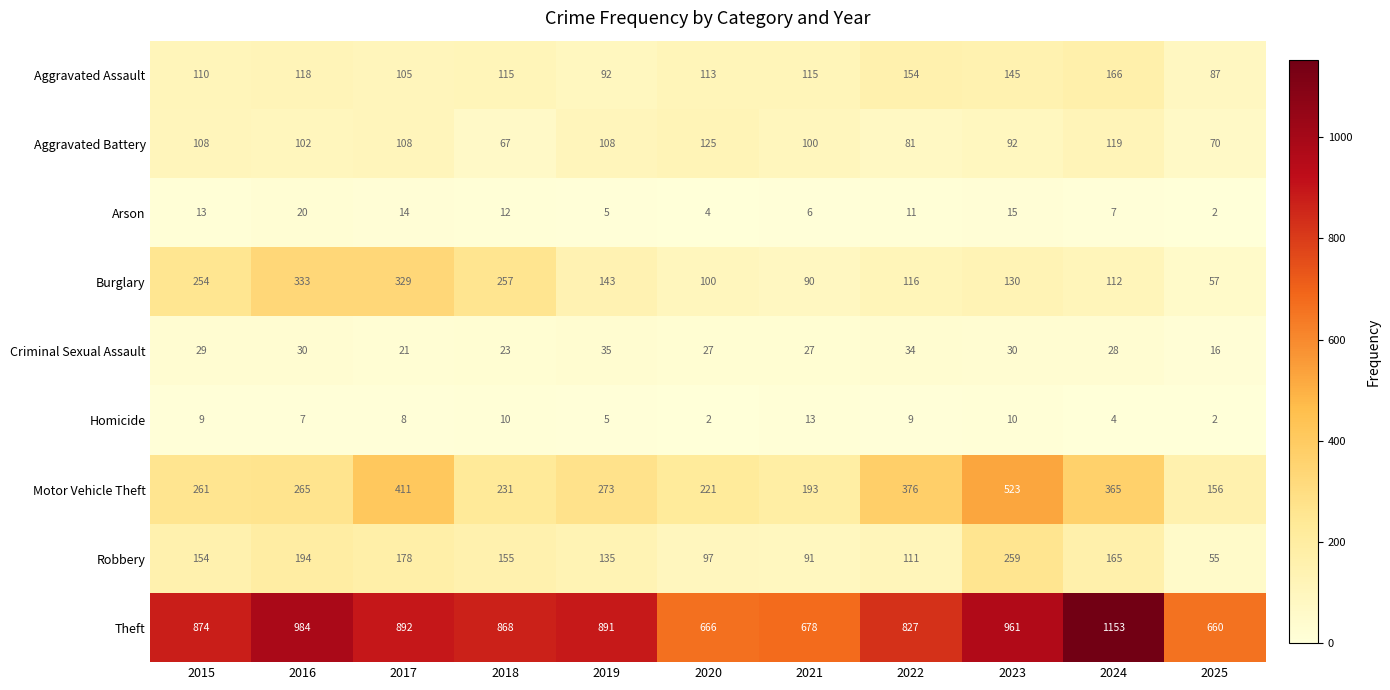

Between 2022 and 2025, which series saw the biggest shift?

Motor Vehicle Theft